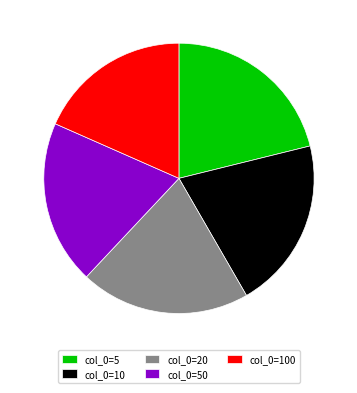

Count the number of slices in the pie.

5